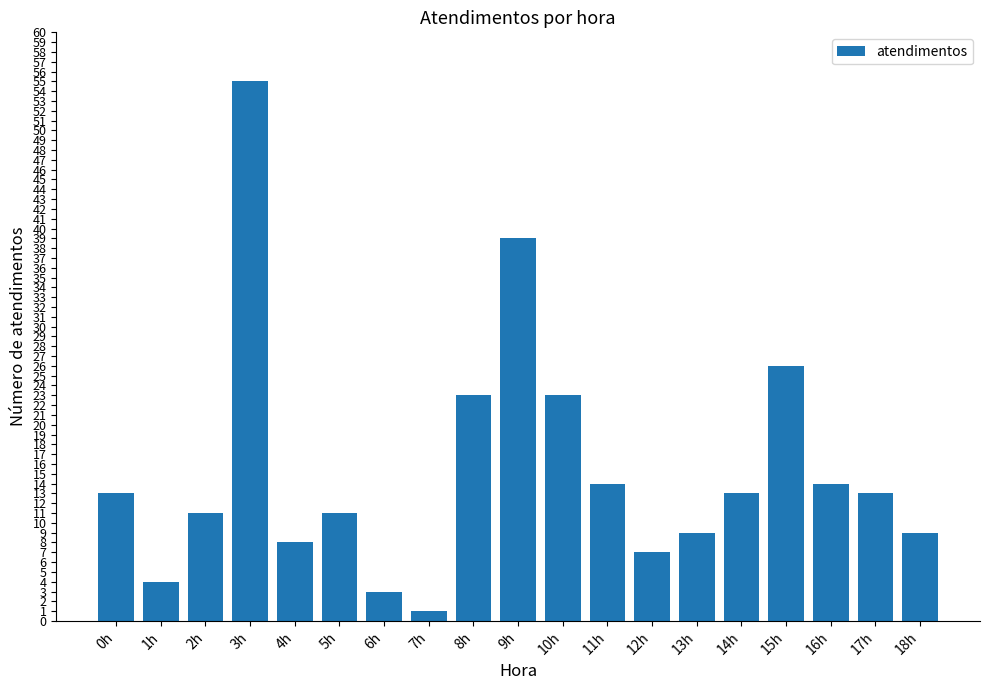

The chart shows a value of 14 at 11h. True or false?

True